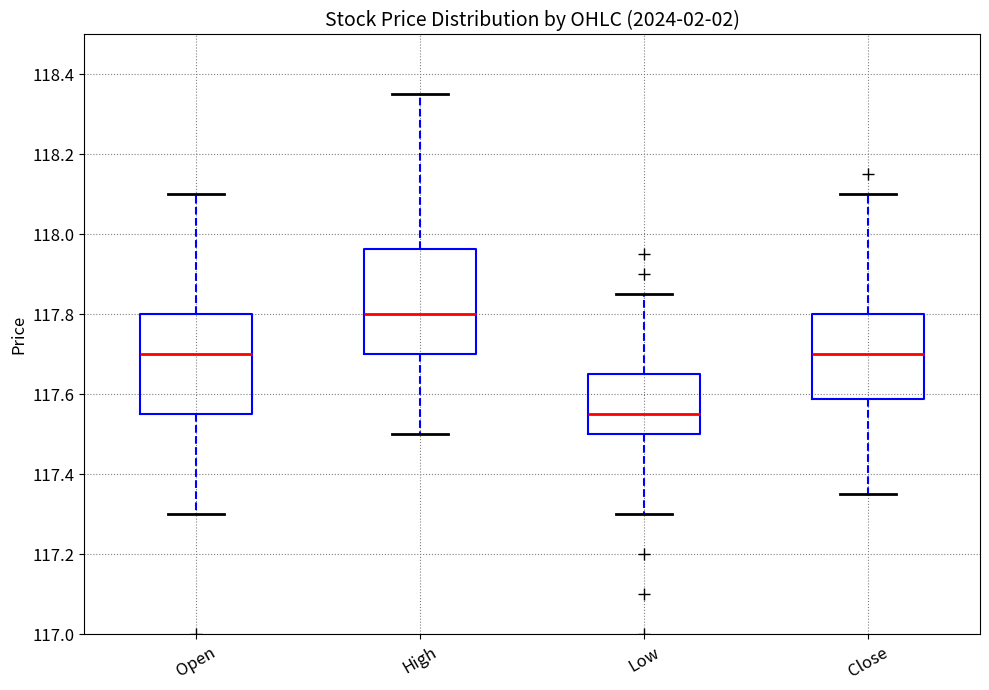

Reading left to right, read every box against the y-axis: the position of its median line, the range the box covers, and the ends of its whiskers. The values are not printed on the chart, so give them approximately, as read against the axis.

Open: median 117.70, box 117.56 to 117.80, whiskers 117.30 to 118.10
High: median 117.80, box 117.70 to 117.96, whiskers 117.50 to 118.36
Low: median 117.56, box 117.50 to 117.66, whiskers 117.30 to 117.86
Close: median 117.70, box 117.58 to 117.80, whiskers 117.36 to 118.10